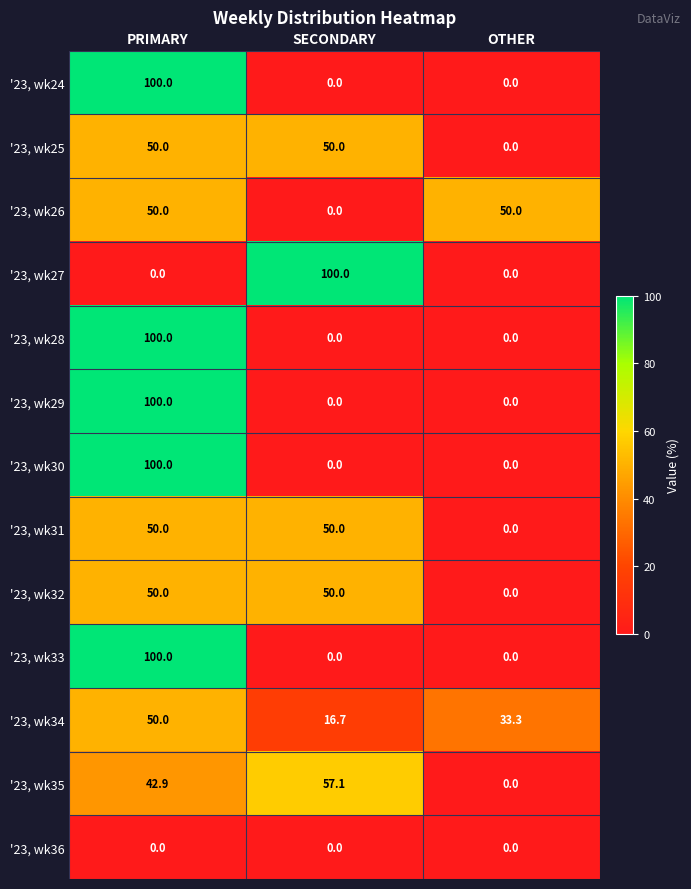

What is the sum of all '23, wk26 values?

100.0